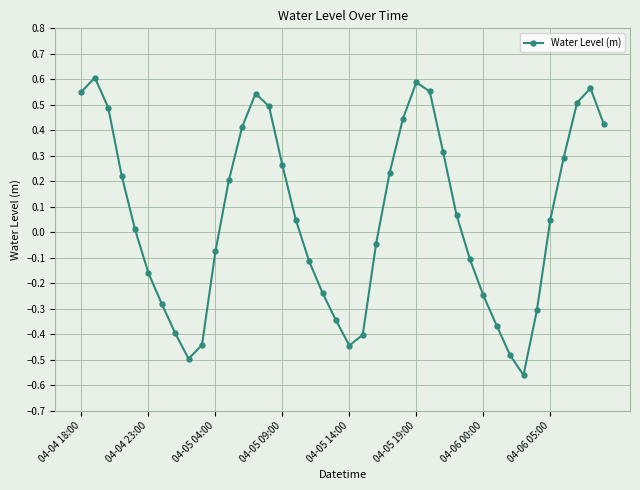

How many points are higher than both their immediate neighbors (excluding endpoints)?

4